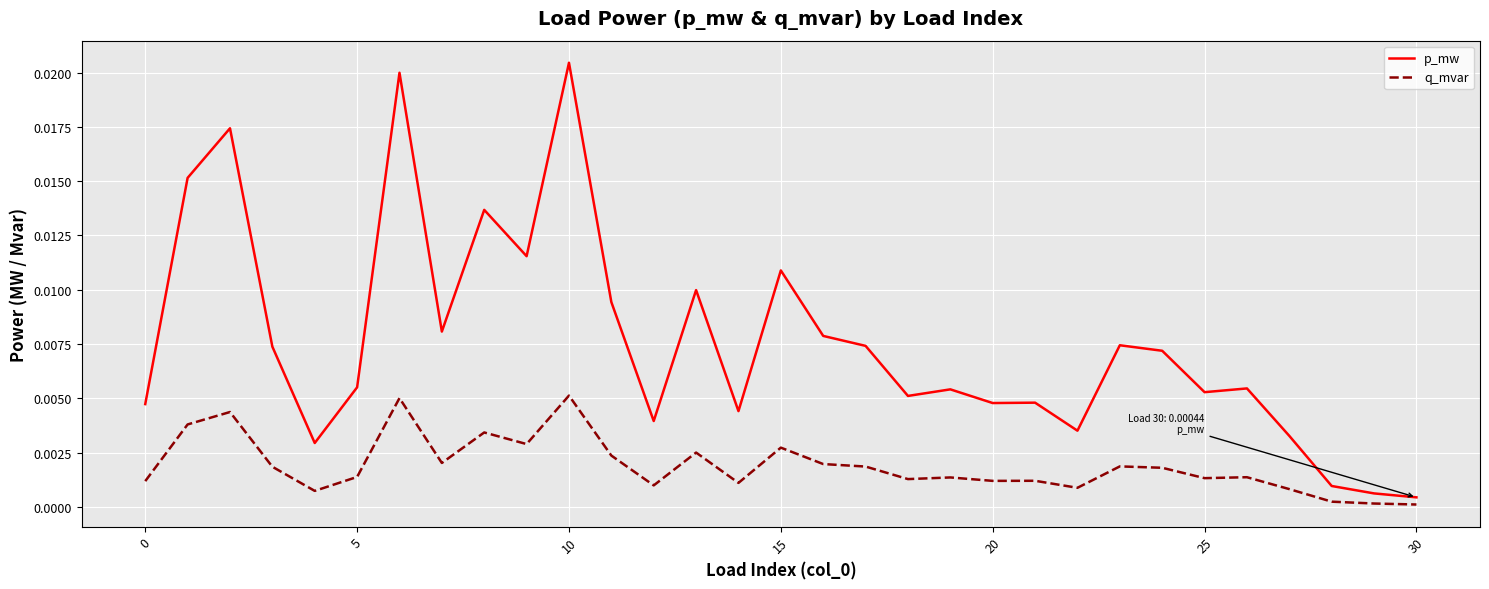

Which series has the largest total across all categories?

p_mw